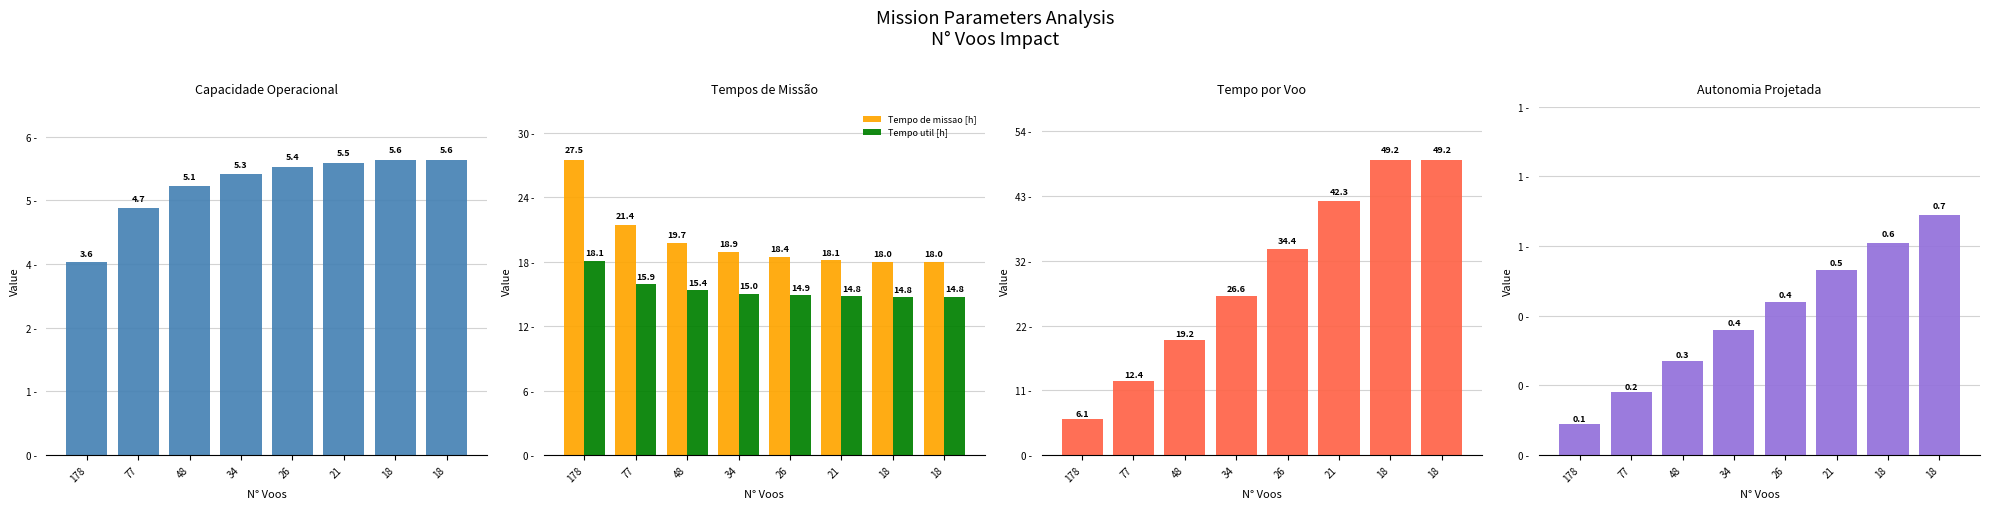

What is the total value across all series at 178?

55.3